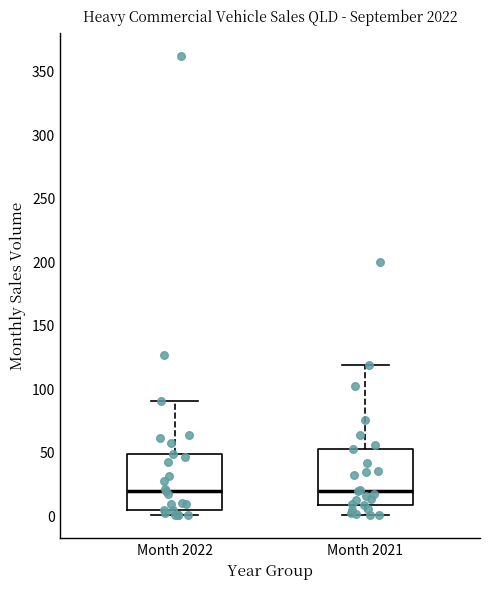

Reading left to right, read every box against the y-axis: the position of its median line, the range the box covers, and the ends of its whiskers. The values are not printed on the chart, so give them approximately, as read against the axis.

Month 2022: median 20, box 5 to 50, whiskers 0 to 90
Month 2021: median 20, box 10 to 50, whiskers 0 to 120